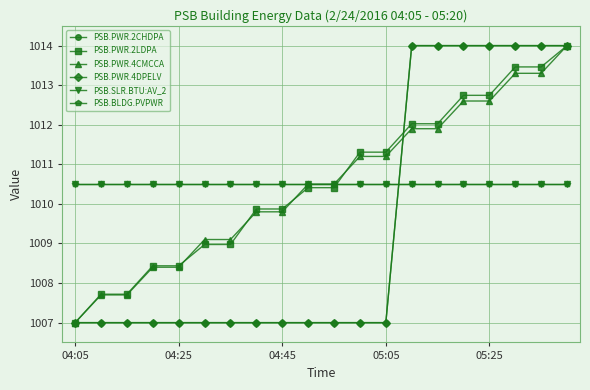

How many intersections are there between PSB.PWR.2LDPA and PSB.PWR.4CMCCA?

4